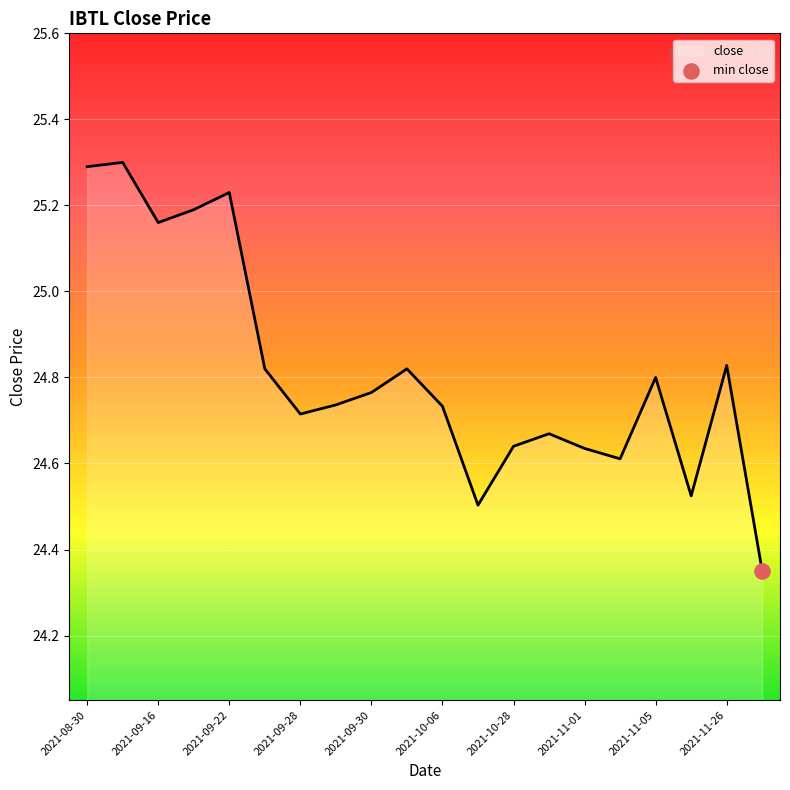

What is the maximum value shown in the chart?

25.3